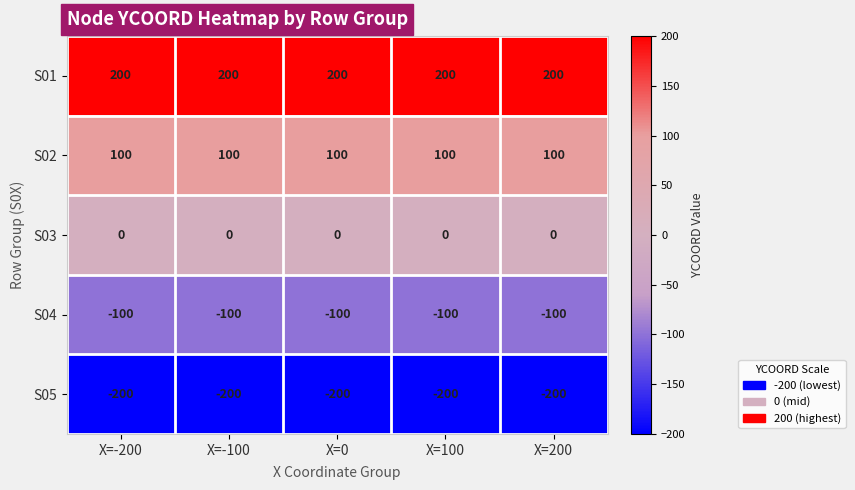

Read the S01 value at X=100.

200